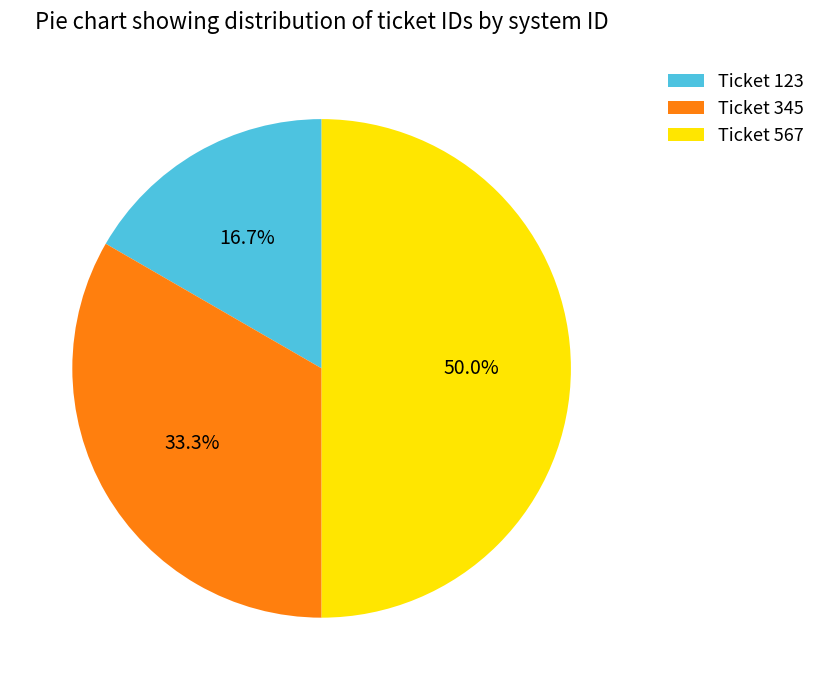

What is the ratio of the value at Ticket 345 to the value at Ticket 123?

2.0